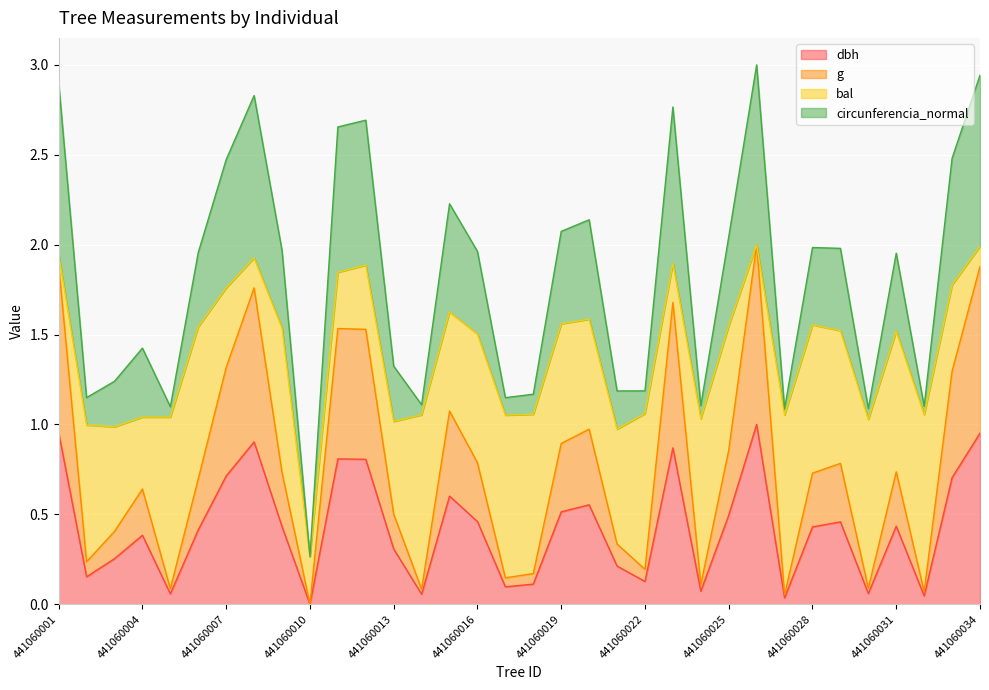

Does the chart display data point markers on the line(s)?

No